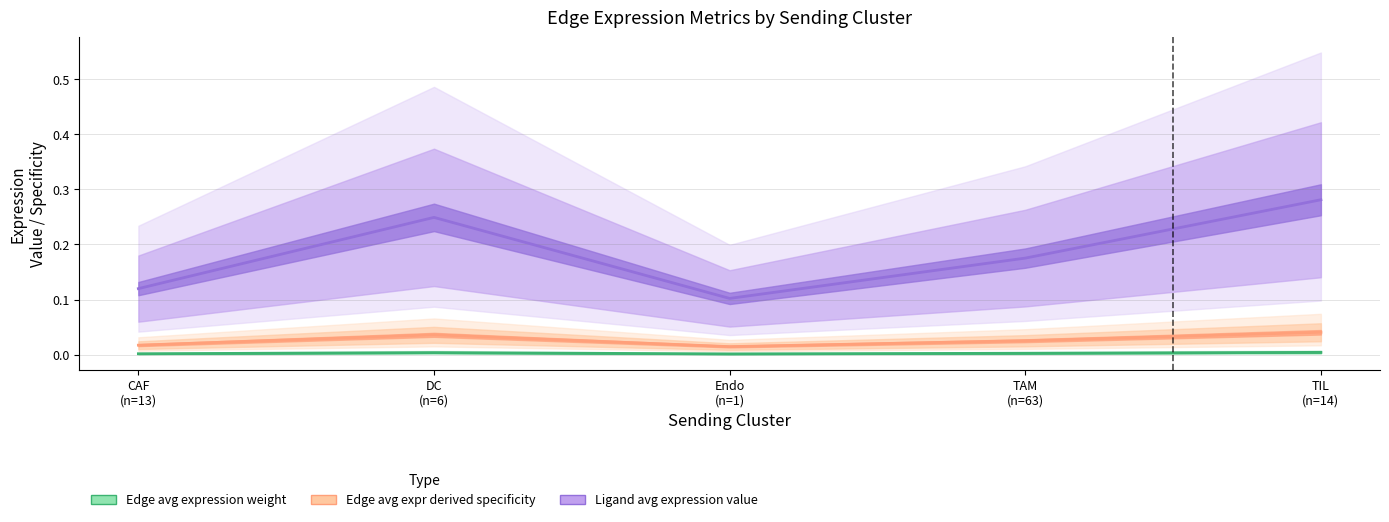

Is it true that Edge avg expression derived specificity equals 0.0 at TIL
(n=14)?

True